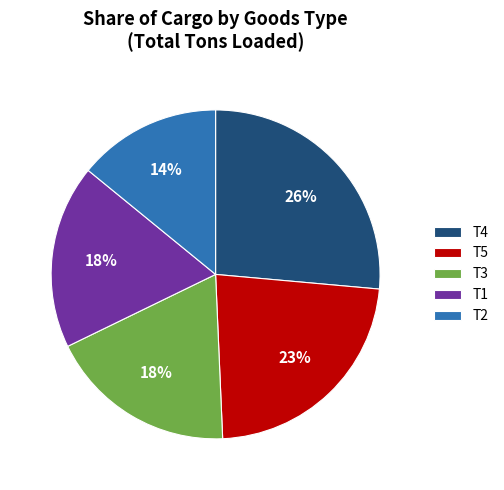

Approximately how many times larger is the value at T3 compared to T5?

0.8